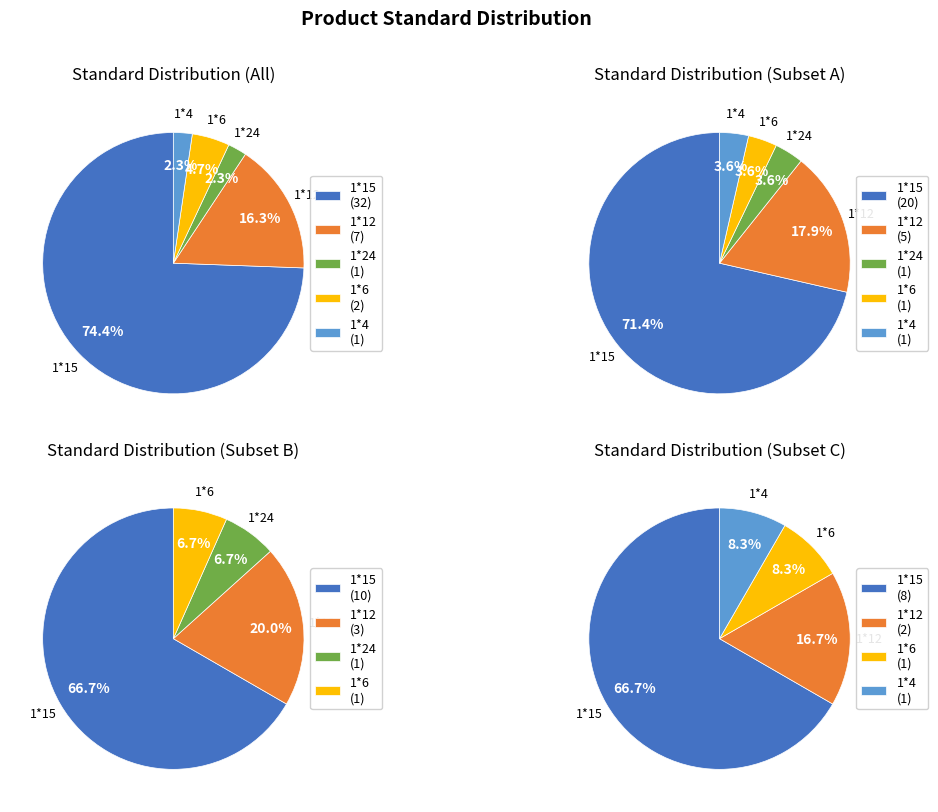

What percentage is the 1*6 slice, to the nearest percent?

5%